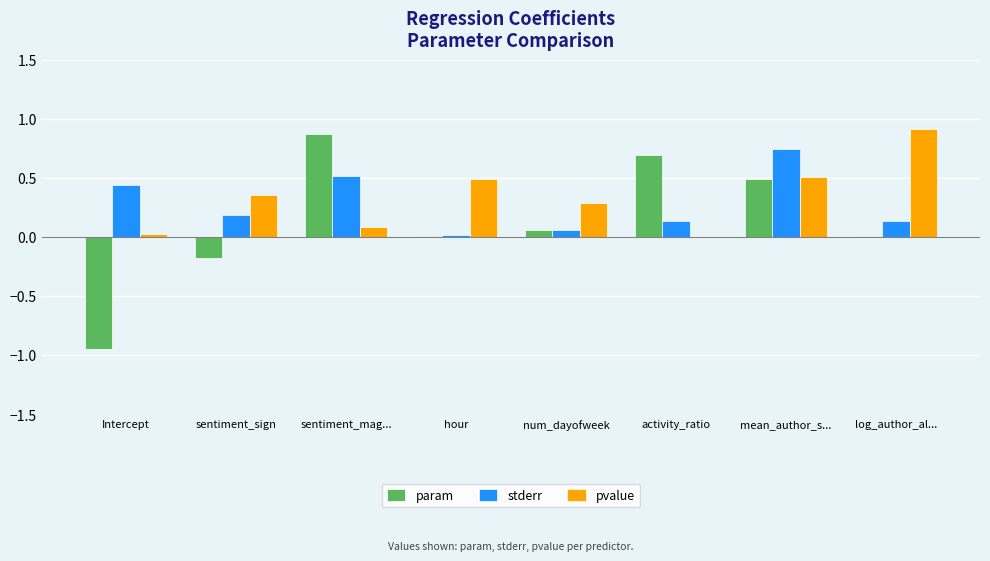

What is the sum of the stderr values at sentiment_mag... and mean_author_s...?

1.3